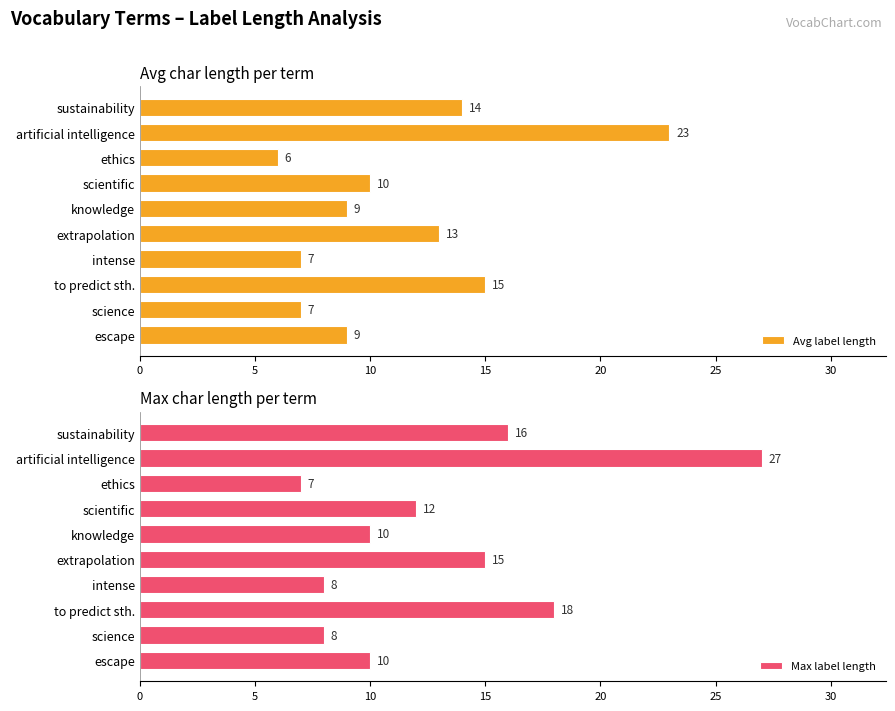

What is the sum of the Avg label length values at to predict sth. and knowledge?

24